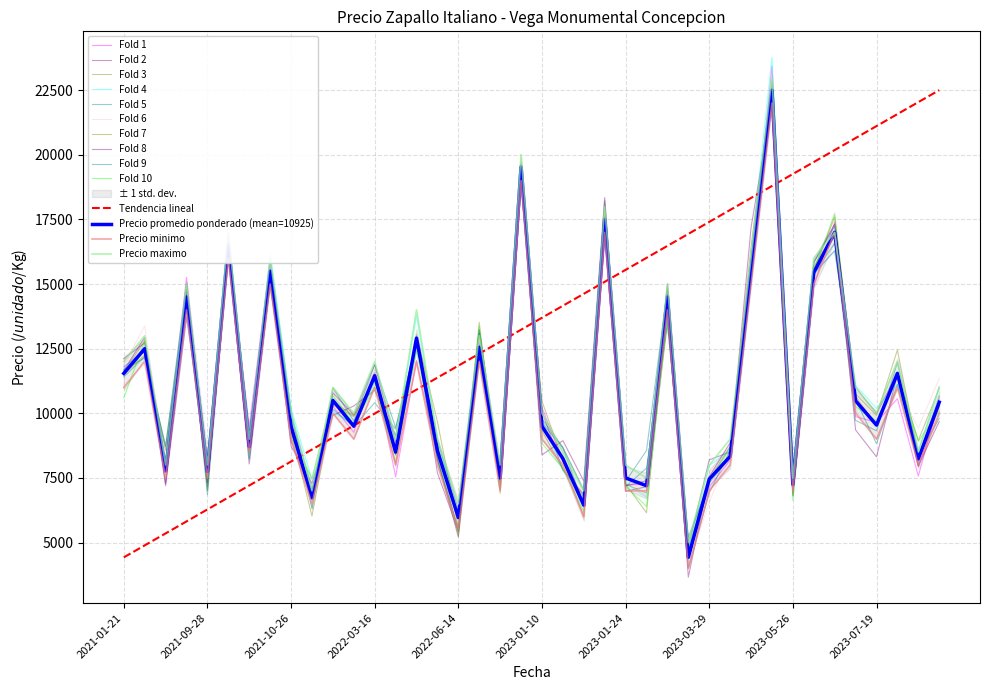

How many interior local valleys does the Precio maximo series have?

14